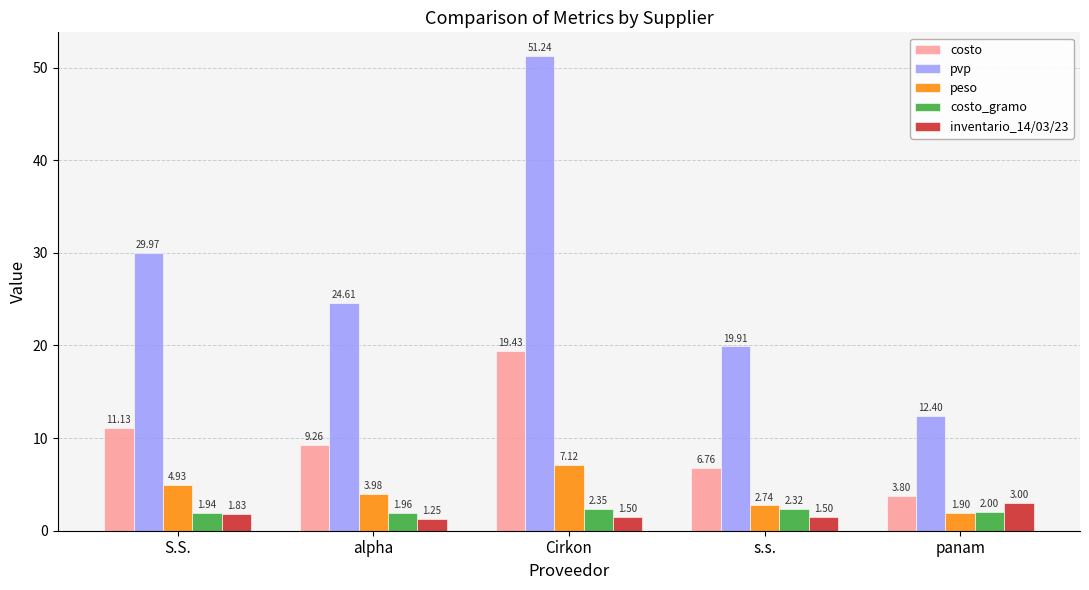

Which series has the largest total across all categories?

pvp